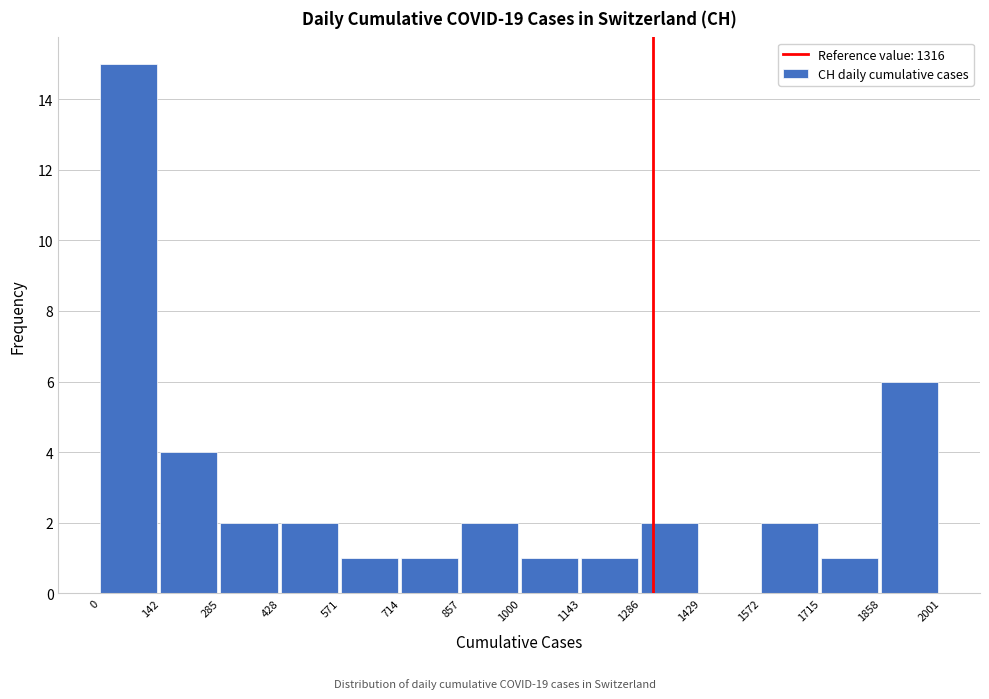

Reading left to right, list every bar in this chart as the range it spans on the x-axis followed by its height. The values are not printed on the chart, so give them approximately, as read against the axis.

0 to 142: 15
142 to 285: 4
285 to 428: 2
428 to 571: 2
571 to 714: 1
714 to 857: 1
857 to 1000: 2
1000 to 1143: 1
1143 to 1286: 1
1286 to 1429: 2
1429 to 1572: 0
1572 to 1715: 2
1715 to 1858: 1
1858 to 2001: 6